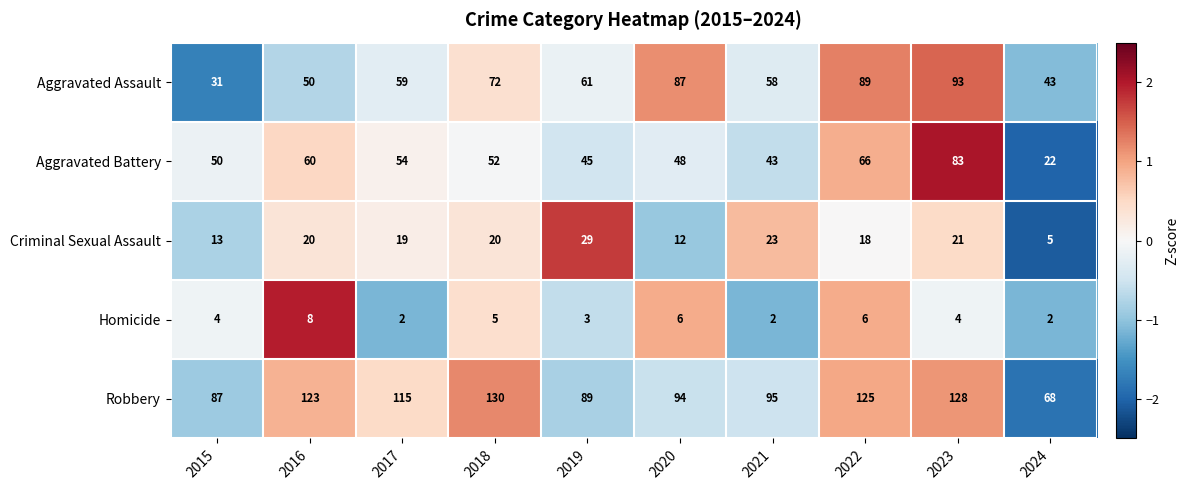

Count the number of categories in the chart.

10